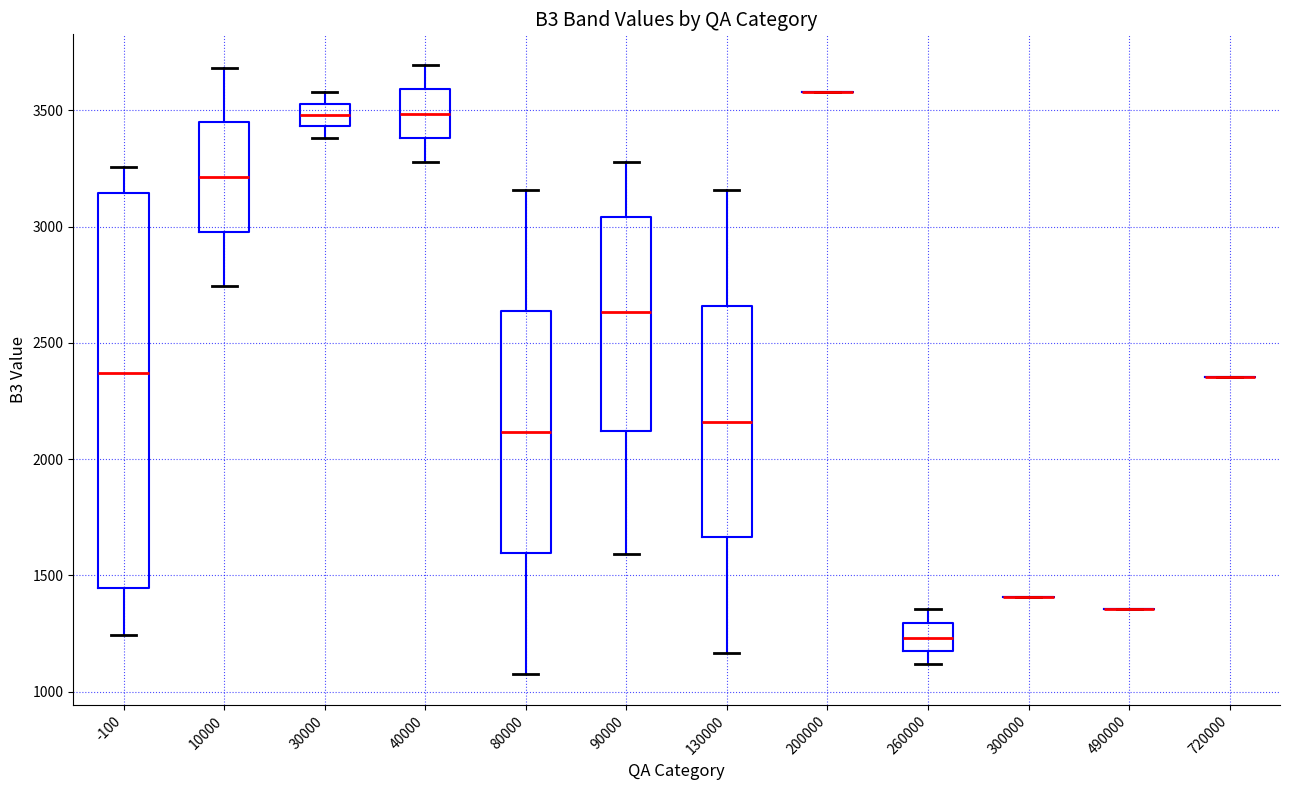

Reading left to right, read every box against the y-axis: the position of its median line, the range the box covers, and the ends of its whiskers. The values are not printed on the chart, so give them approximately, as read against the axis.

-100: median 2350, box 1450 to 3150, whiskers 1250 to 3250
10000: median 3200, box 3000 to 3450, whiskers 2750 to 3700
30000: median 3500, box 3450 to 3550, whiskers 3400 to 3600
40000: median 3500, box 3400 to 3600, whiskers 3300 to 3700
80000: median 2100, box 1600 to 2650, whiskers 1050 to 3150
90000: median 2650, box 2100 to 3050, whiskers 1600 to 3300
130000: median 2150, box 1650 to 2650, whiskers 1150 to 3150
200000: box collapsed to a line at 3600, whiskers 3600 to 3600
260000: median 1250, box 1200 to 1300, whiskers 1100 to 1350
300000: box collapsed to a line at 1400, whiskers 1400 to 1400
490000: box collapsed to a line at 1350, whiskers 1350 to 1350
720000: box collapsed to a line at 2350, whiskers 2350 to 2350